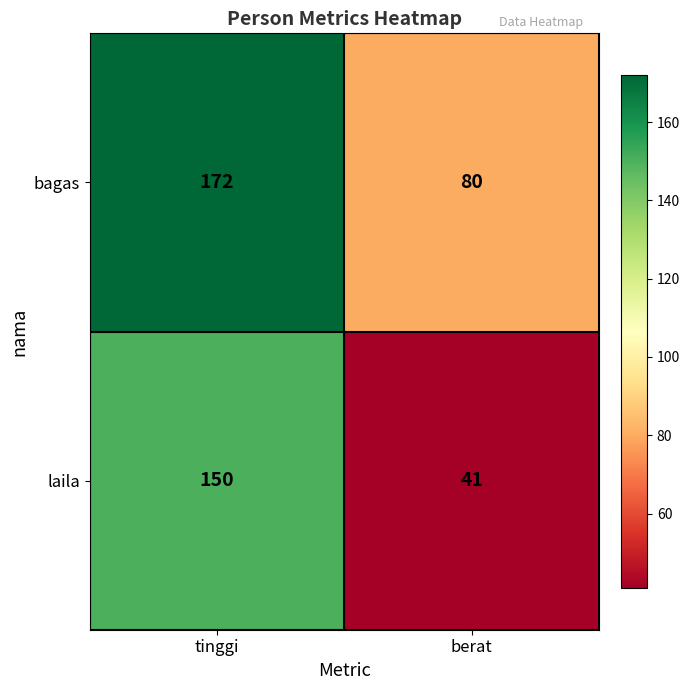

What is the total value across all series at berat?

121